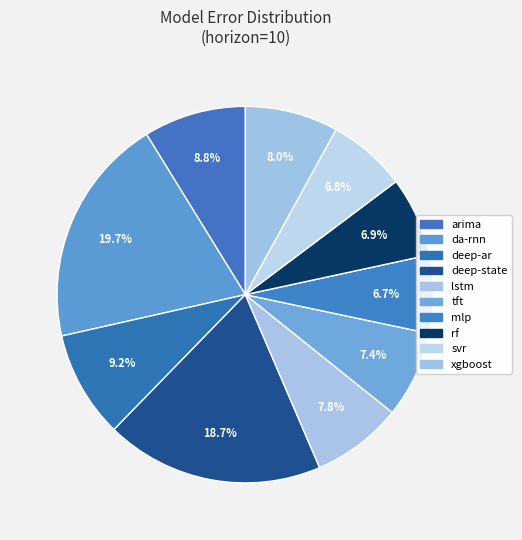

Count the number of slices in the pie.

10